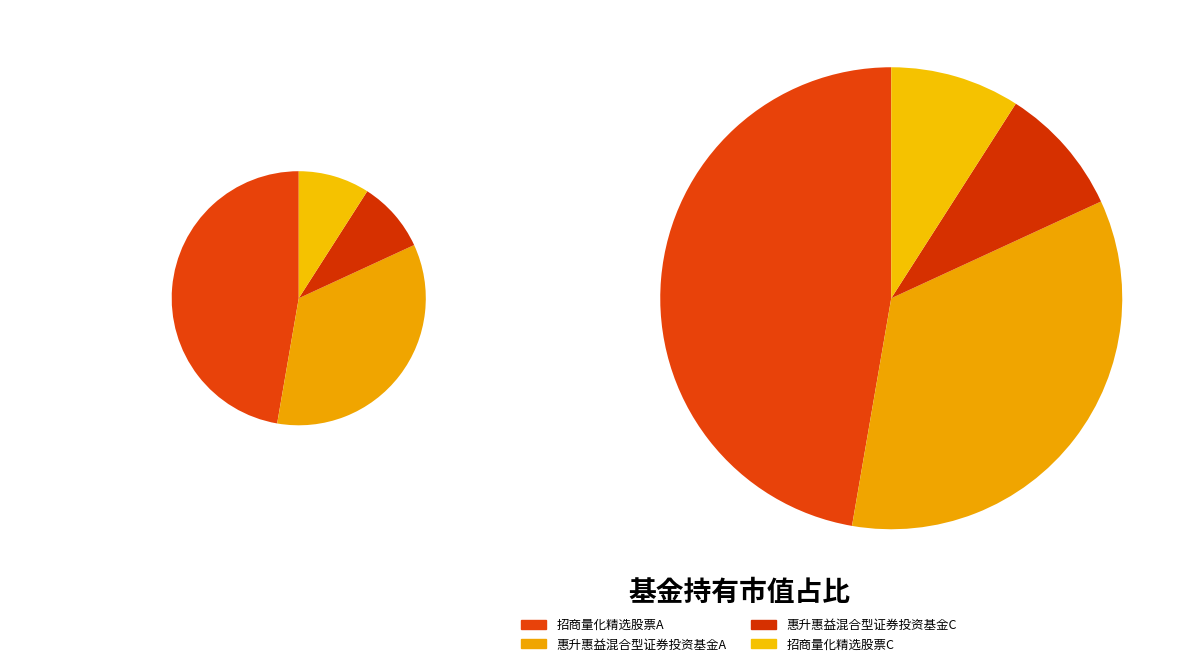

Rank the categories by value from highest to lowest.

招商量化精选股票A, 惠升惠益混合型证券投资基金A, 惠升惠益混合型证券投资基金C, 招商量化精选股票C